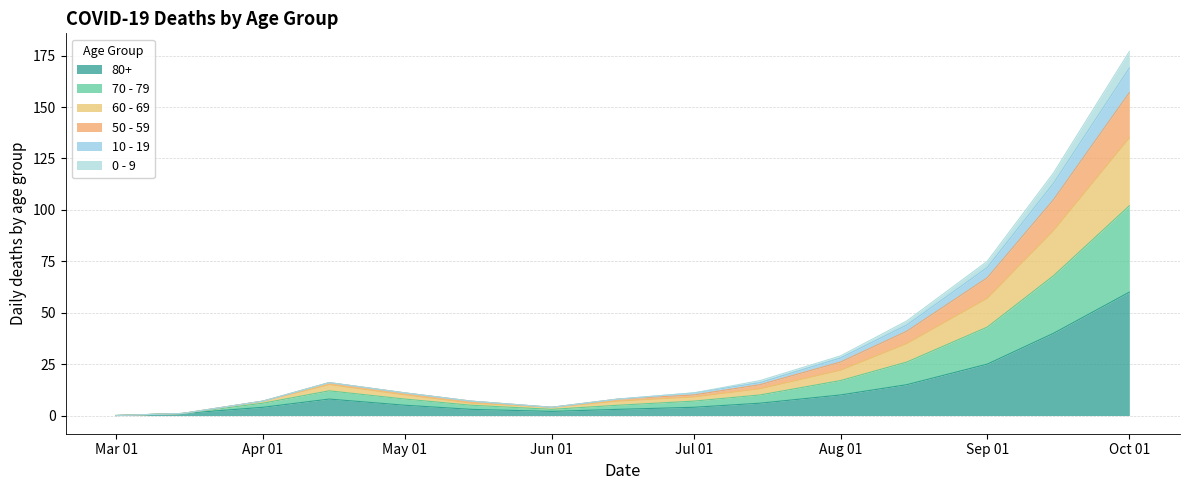

At which category is the sum across all series the highest?

Oct 01